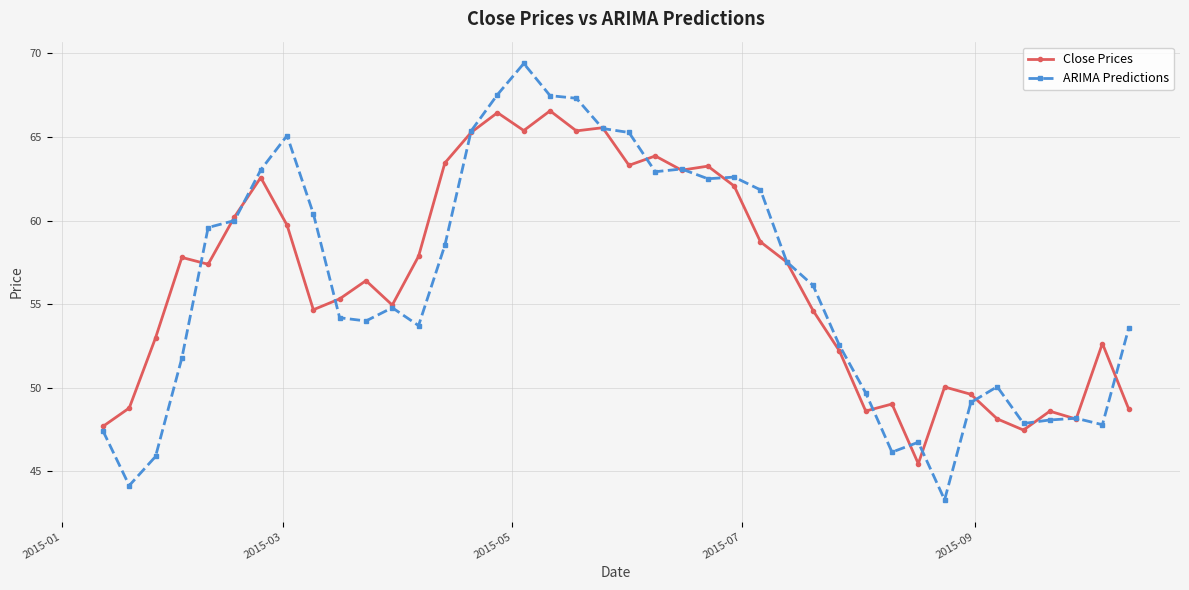

What is the highest value of the ARIMA Predictions series?

69.4